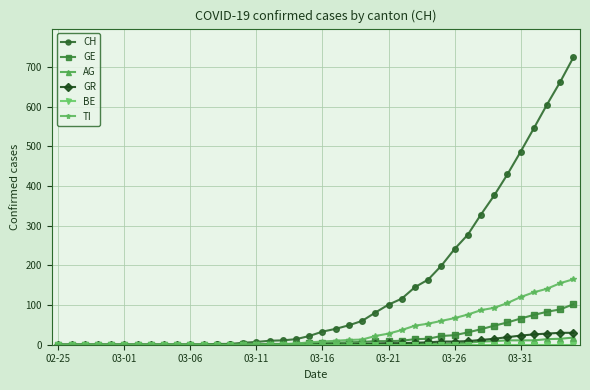

Is this an area chart (filled region under the line)?

No